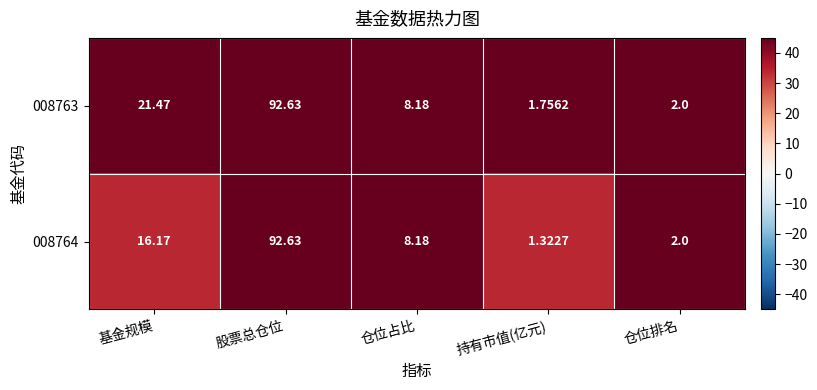

What is the total value across all series at 基金规模?

37.6